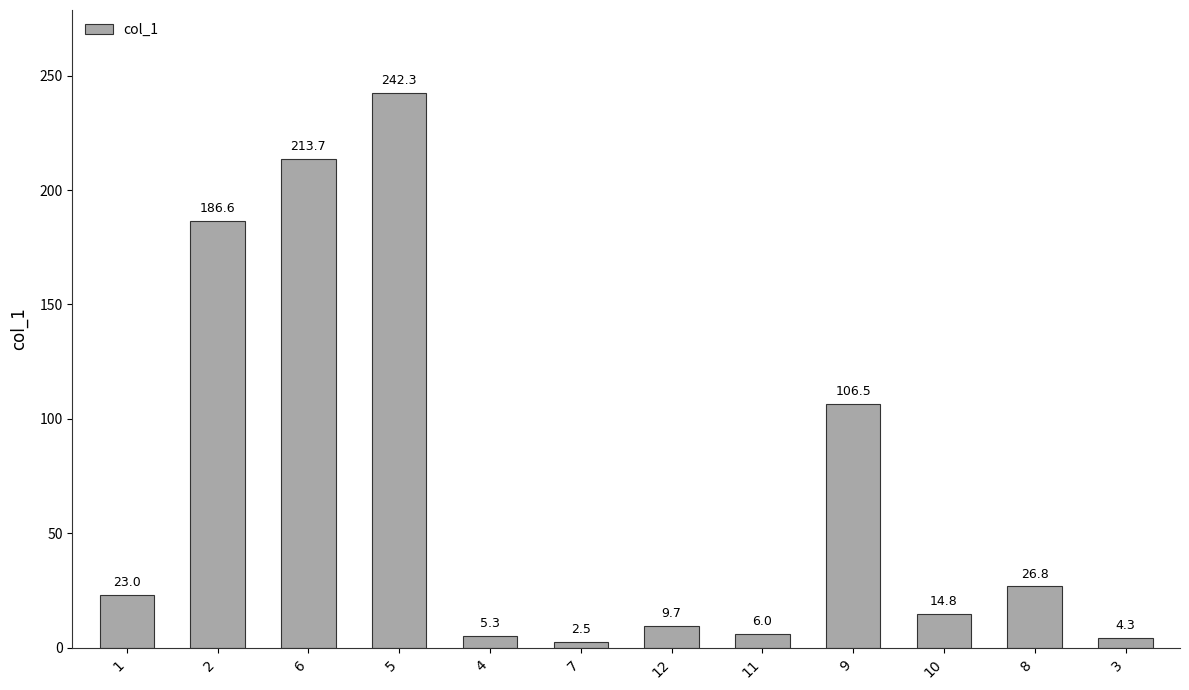

What is the difference between the second highest and minimum values?

211.2